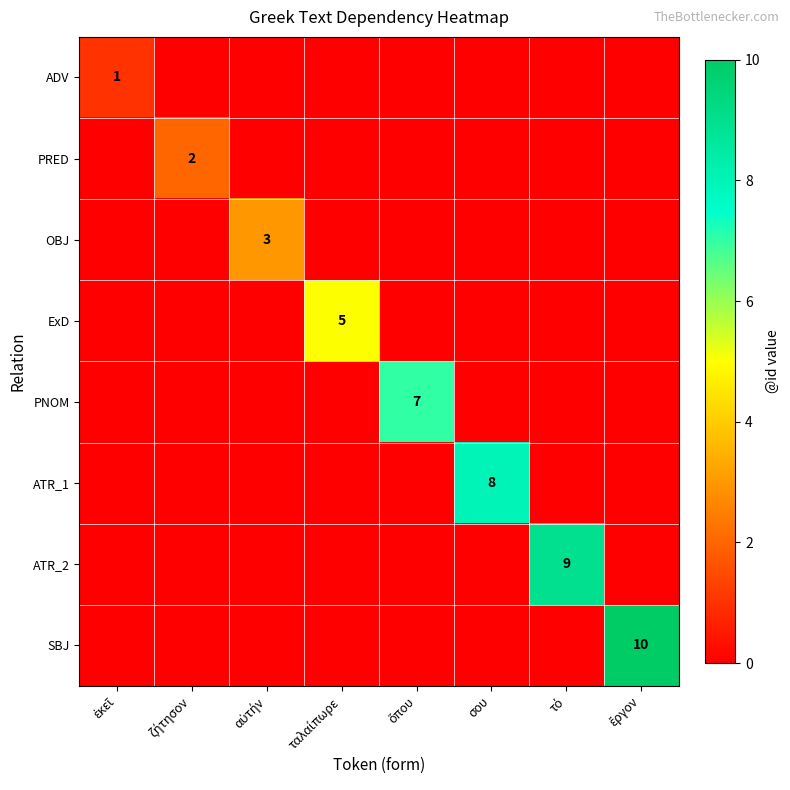

How many values in ATR_2 are above zero?

1